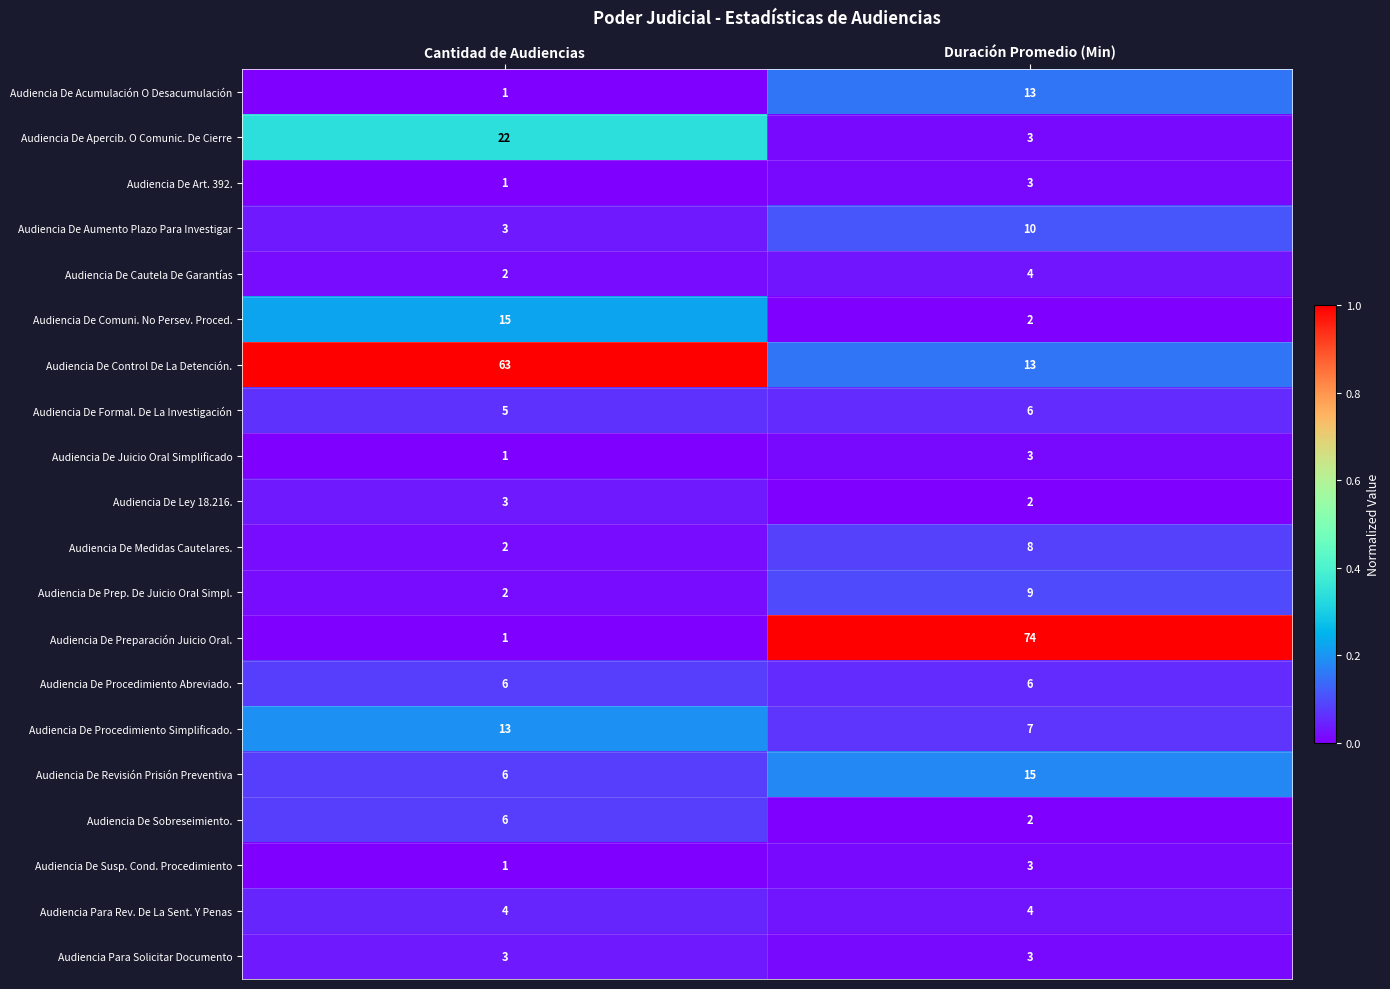

Which series has the largest total across all categories?

Audiencia De Control De La Detención.